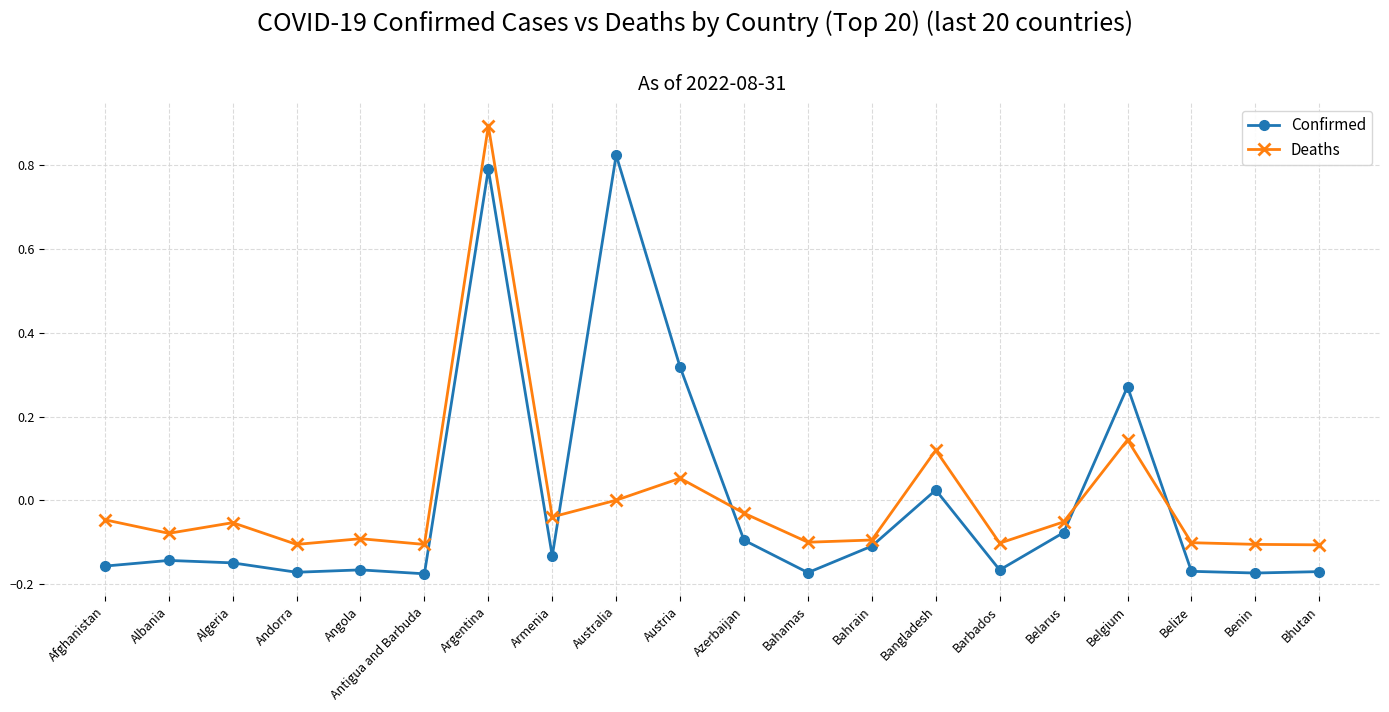

What is the total value across all series at Bhutan?

-0.3